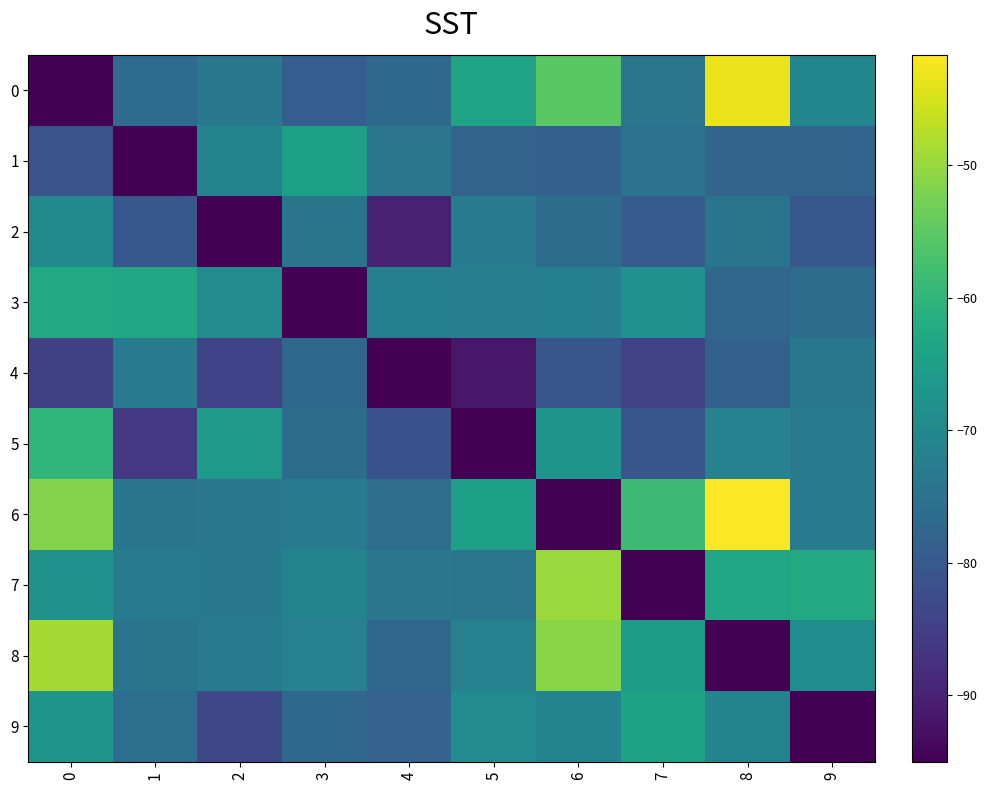

Reading left to right, list all the values displayed in this chart.

0: 0=-95.0	1=-76.3	2=-73.6	3=-79.0	4=-76.8	5=-63.9	6=-55.2	7=-74.1	8=-43.2	9=-70.6
1: 0=-81.3	1=-95.0	2=-71.0	3=-64.9	4=-73.9	5=-78.1	6=-78.6	7=-74.8	8=-77.5	9=-77.7
2: 0=-69.5	1=-80.5	2=-95.0	3=-74.2	4=-90.1	5=-72.8	6=-76.1	7=-79.7	8=-74.2	9=-80.6
3: 0=-62.6	1=-63.3	2=-69.3	3=-95.0	4=-72.0	5=-72.2	6=-71.9	7=-68.0	8=-77.3	9=-76.1
4: 0=-85.0	1=-73.1	2=-84.3	3=-77.2	4=-95.0	5=-91.6	6=-80.7	7=-84.7	8=-78.5	9=-73.6
5: 0=-59.9	1=-86.2	2=-66.2	3=-76.2	4=-81.6	5=-95.0	6=-67.3	7=-80.8	8=-71.3	9=-73.0
6: 0=-51.6	1=-74.2	2=-73.7	3=-73.1	4=-75.9	5=-65.0	6=-95.0	7=-58.4	8=-41.7	9=-73.3
7: 0=-67.7	1=-72.7	2=-73.3	3=-71.0	4=-73.9	5=-74.1	6=-49.7	7=-95.0	8=-63.5	9=-62.6
8: 0=-48.8	1=-74.2	2=-73.0	3=-71.9	4=-77.5	5=-71.9	6=-51.2	7=-65.9	8=-95.0	9=-69.0
9: 0=-67.2	1=-75.7	2=-83.3	3=-77.0	4=-78.3	5=-69.3	6=-71.2	7=-64.3	8=-71.1	9=-95.0